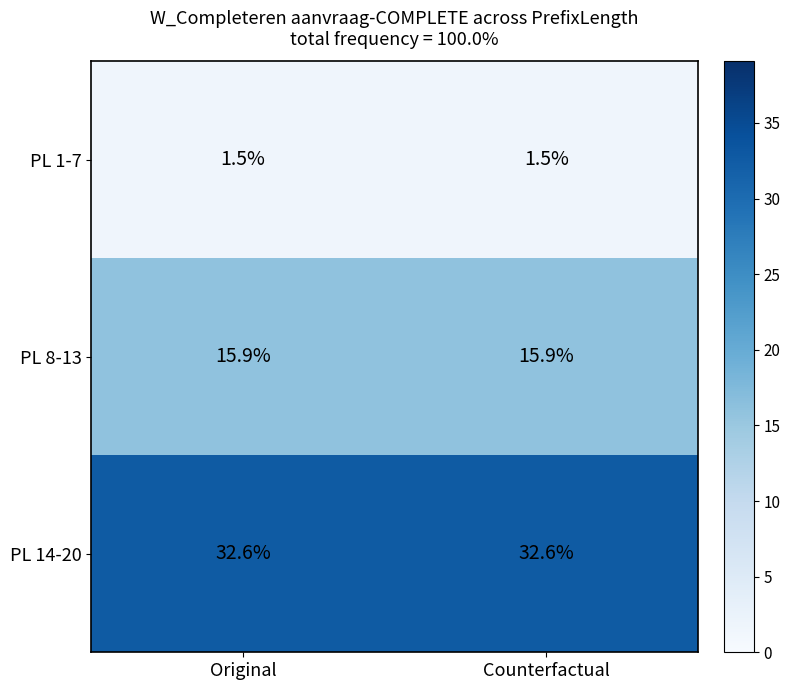

What is the minimum value shown in the chart?

1.5